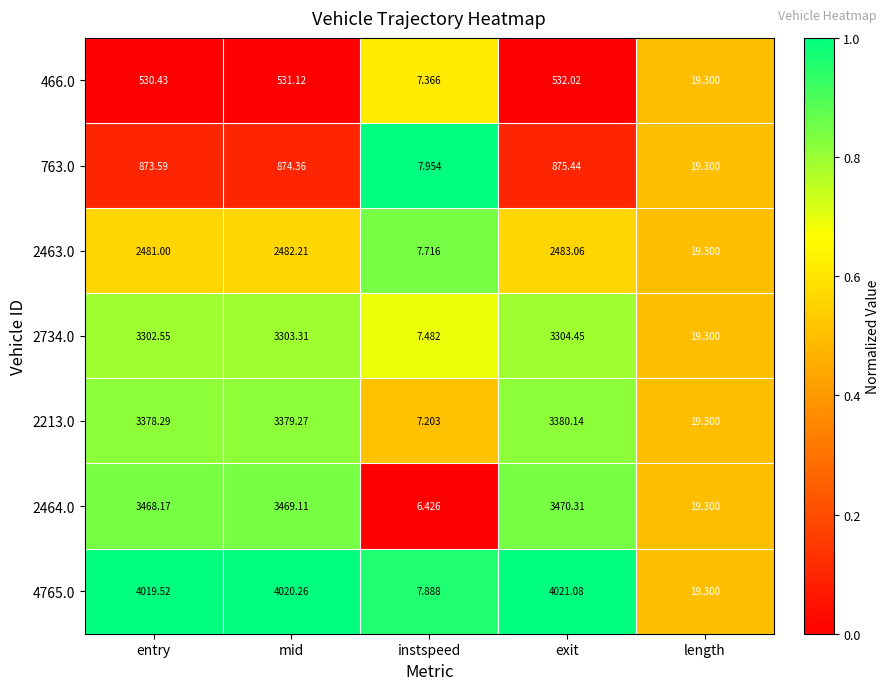

Where is 2464.0 nearest to the value 1738?

length